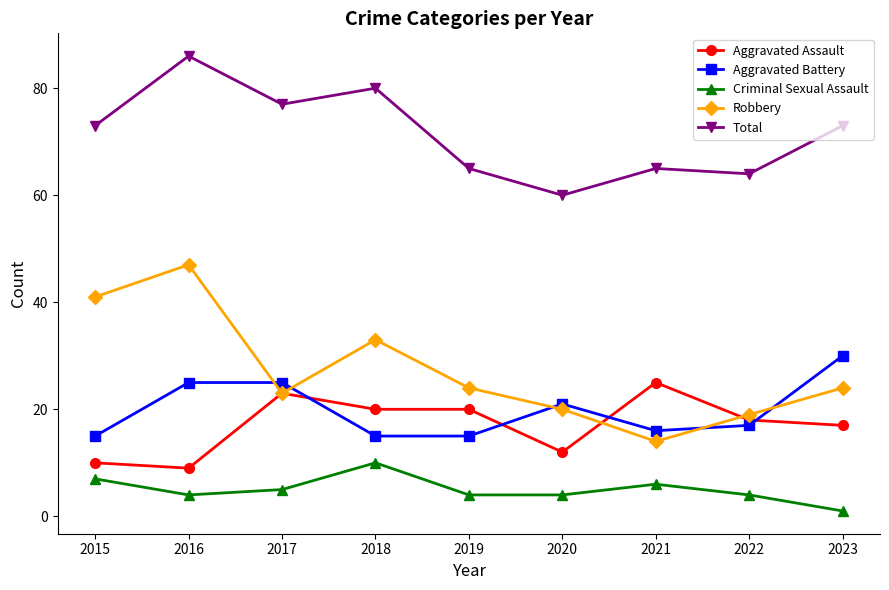

How many lines are shown in the chart?

5